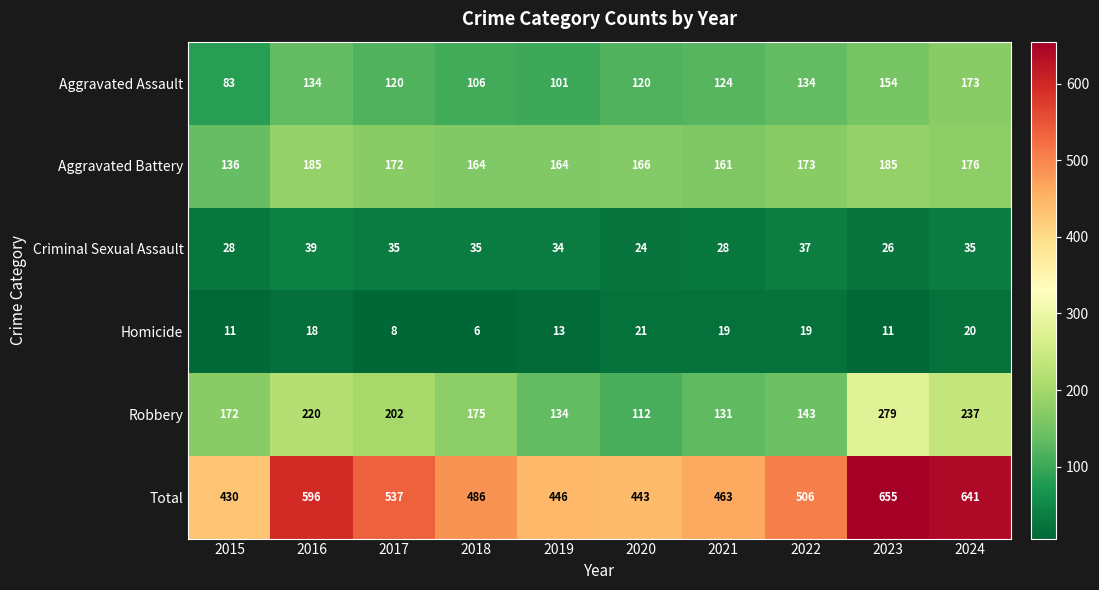

What is the difference between the second highest and second lowest values in the Homicide series?

12